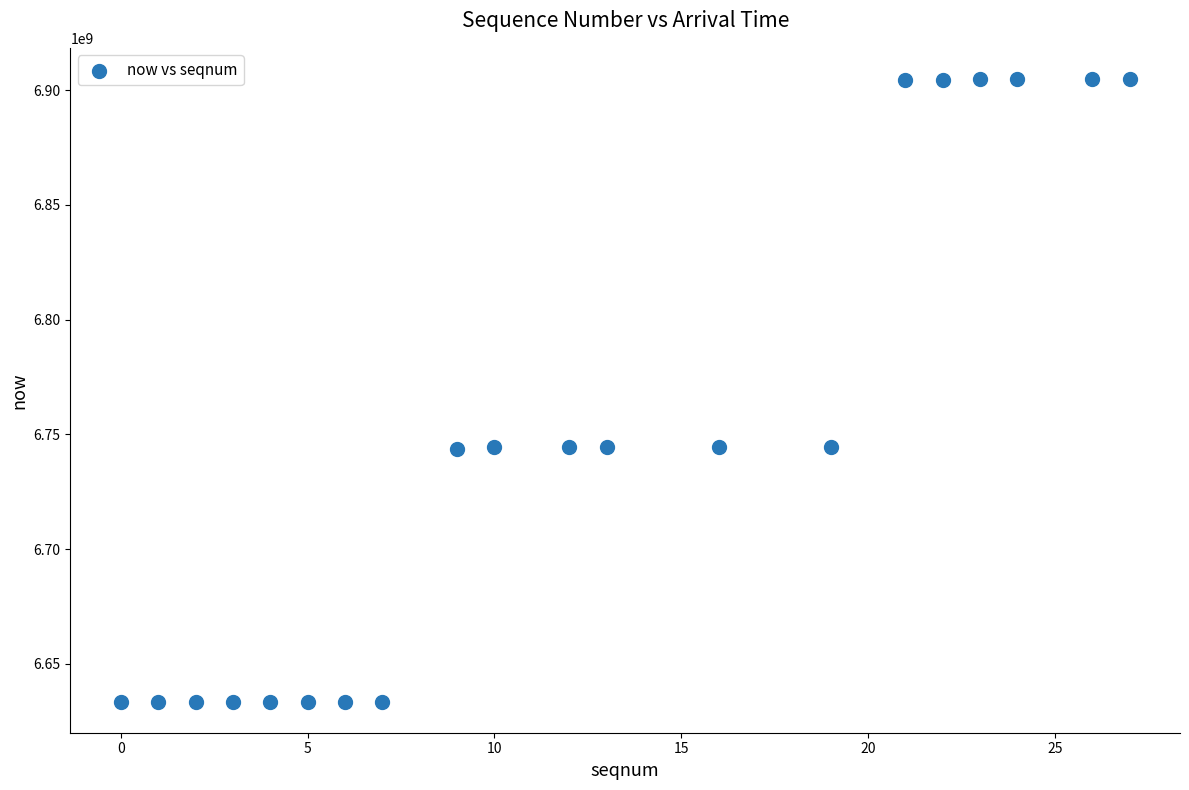

What is the range of X values (max minus min)?

27